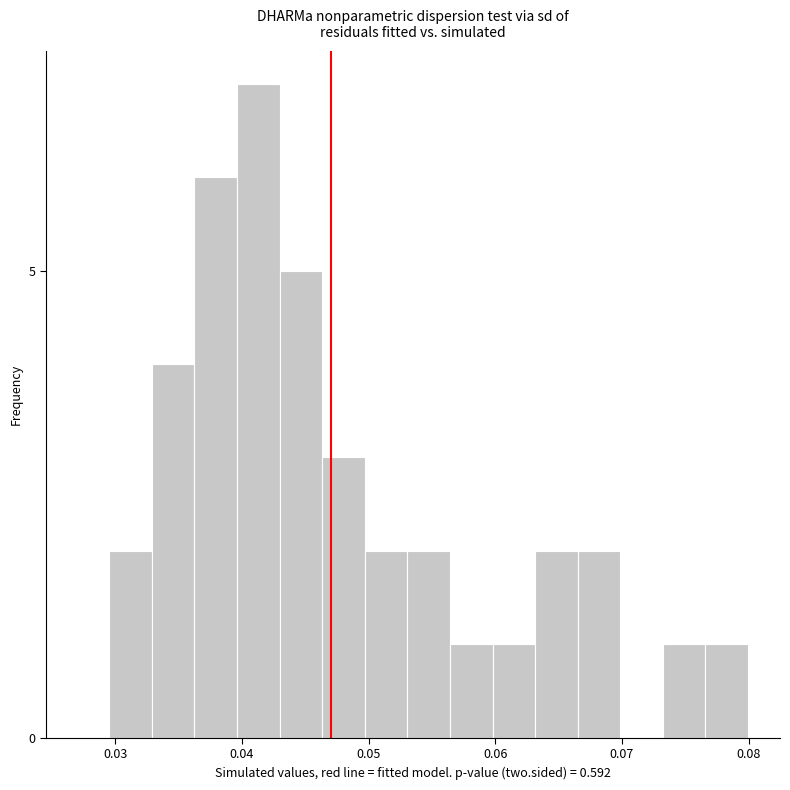

Around what value on the x-axis is the tallest bar? Give the approximate position of its centre, as read against the axis.

0.041